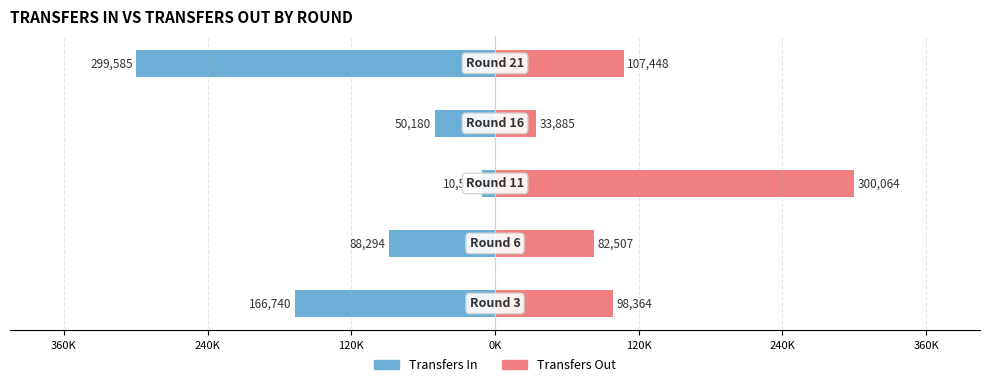

Is it true that Transfers In equals -126973 at 120K?

False